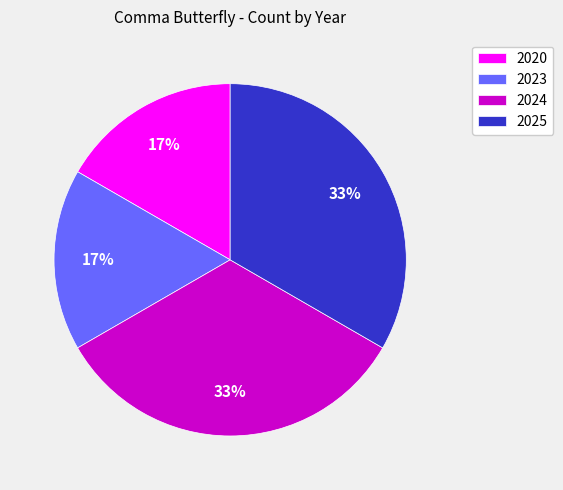

What is the ratio of the value at 2024 to the value at 2025?

1.0